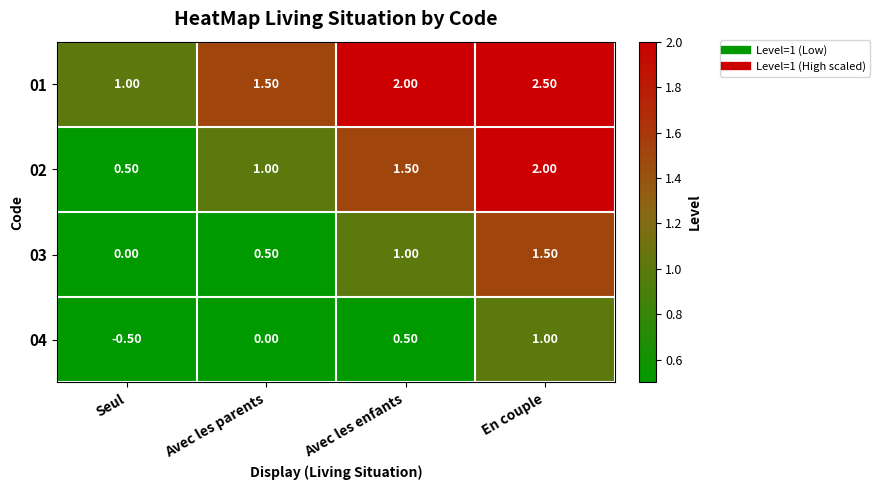

What is the average value of the 03 series?

0.8